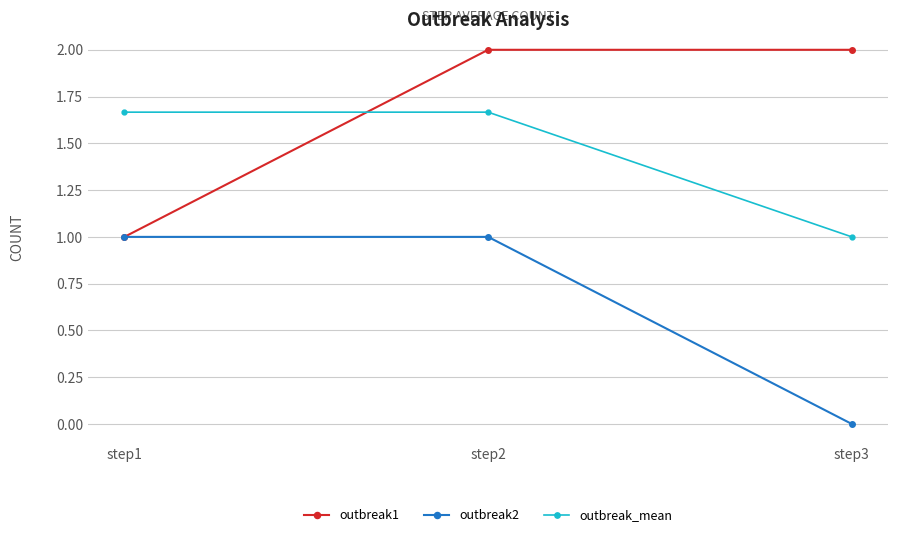

The outbreak1 series shows 3.6 at step2. True or false?

False